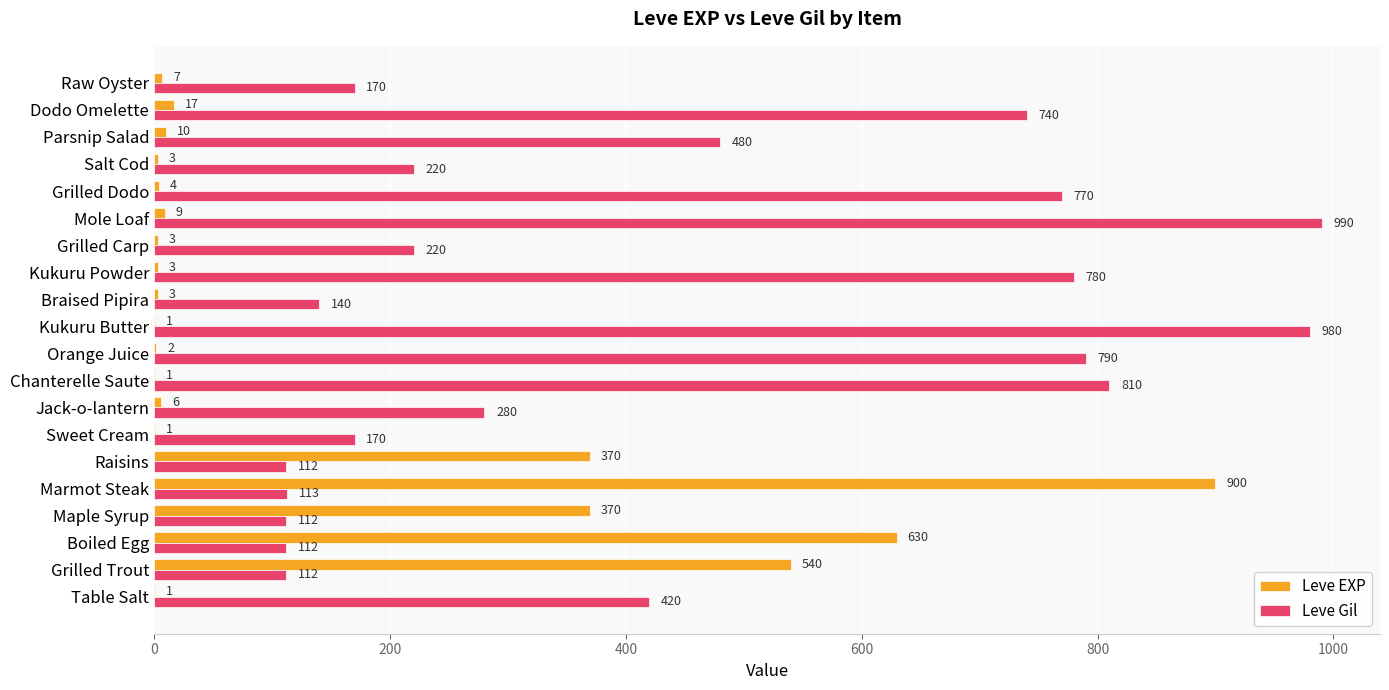

Between Maple Syrup and Grilled Dodo, which series saw the biggest shift?

Leve Gil